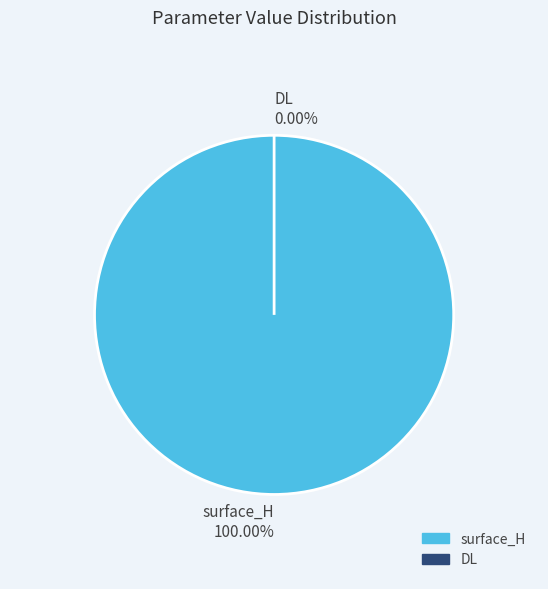

Count the number of slices in the pie.

2